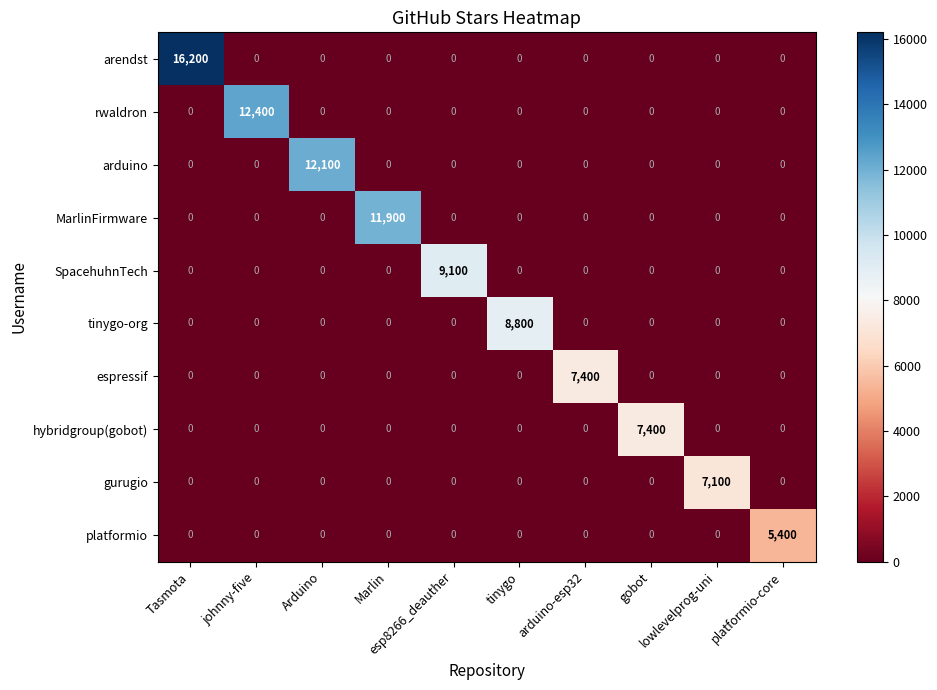

What is the highest value of the arduino series?

12100